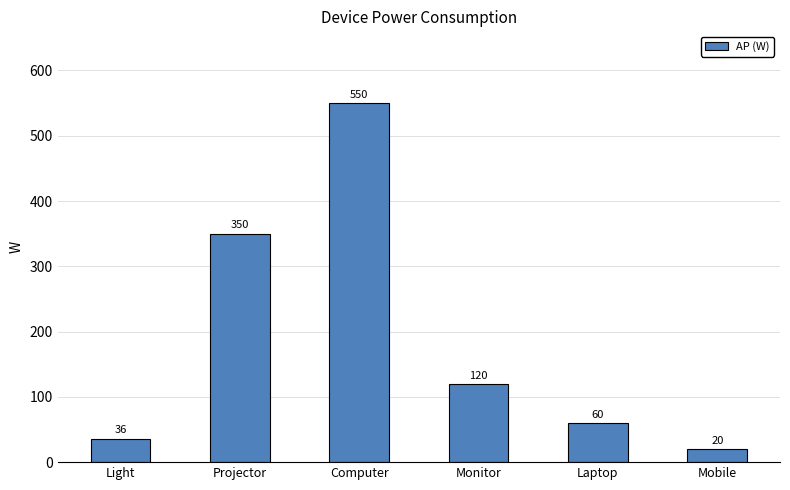

List the labels in order of value, smallest first.

Mobile, Light, Laptop, Monitor, Projector, Computer